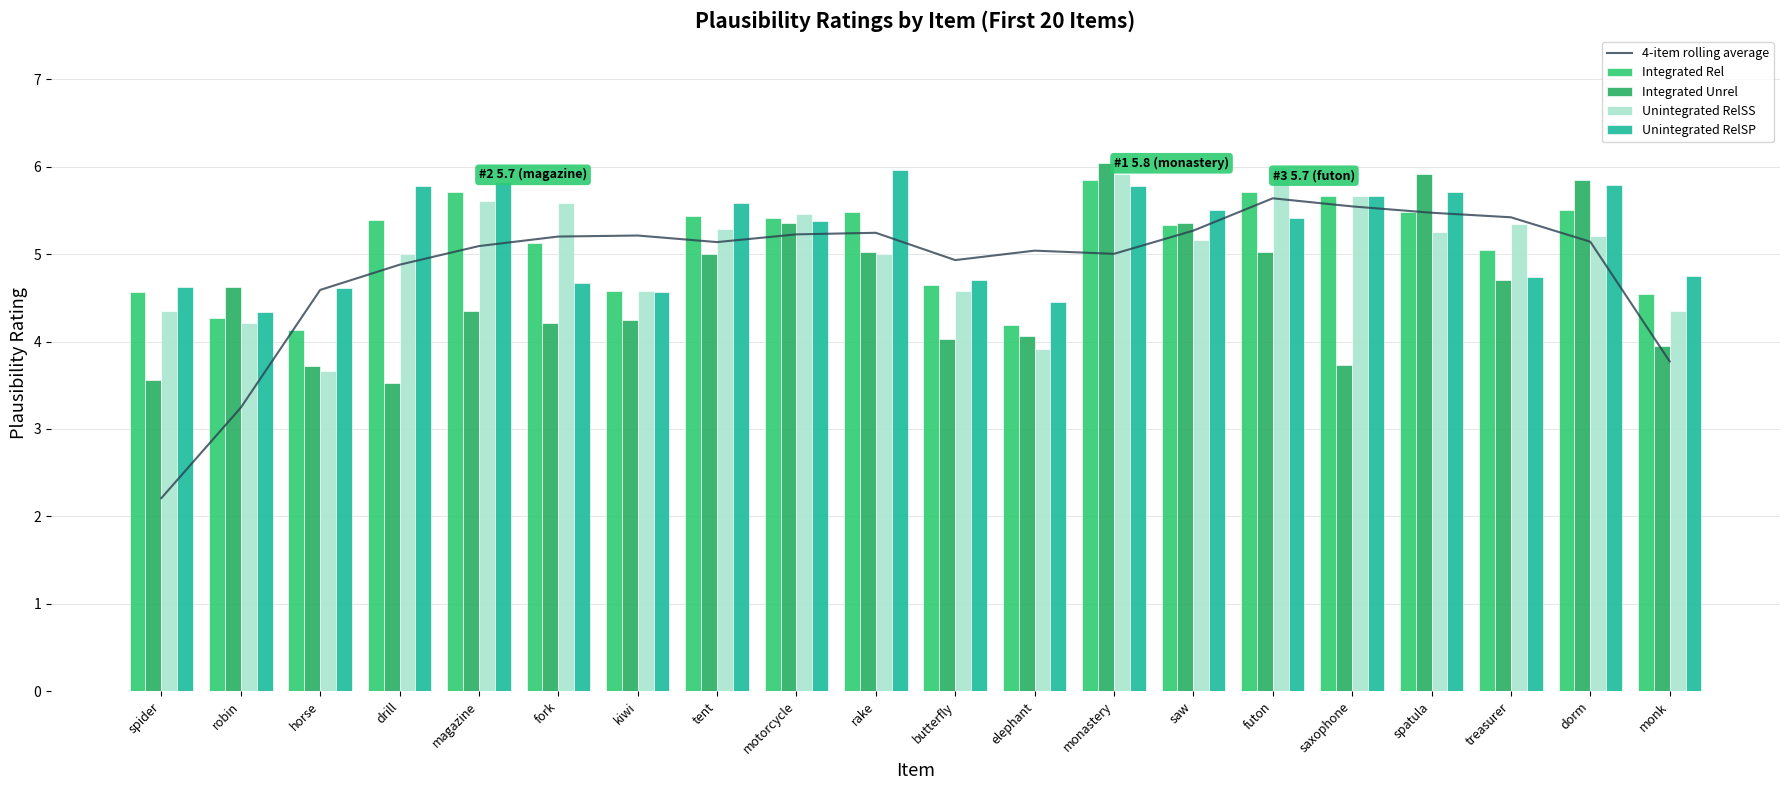

At which label does Integrated Rel reach its peak?

monastery